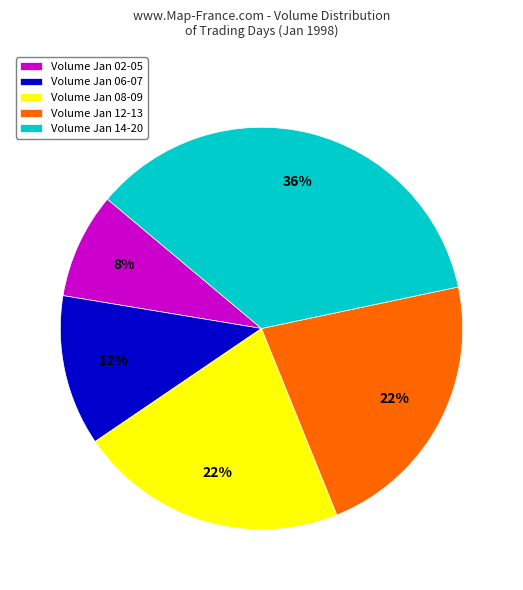

Which slice is the smallest?

Volume Jan 02-05